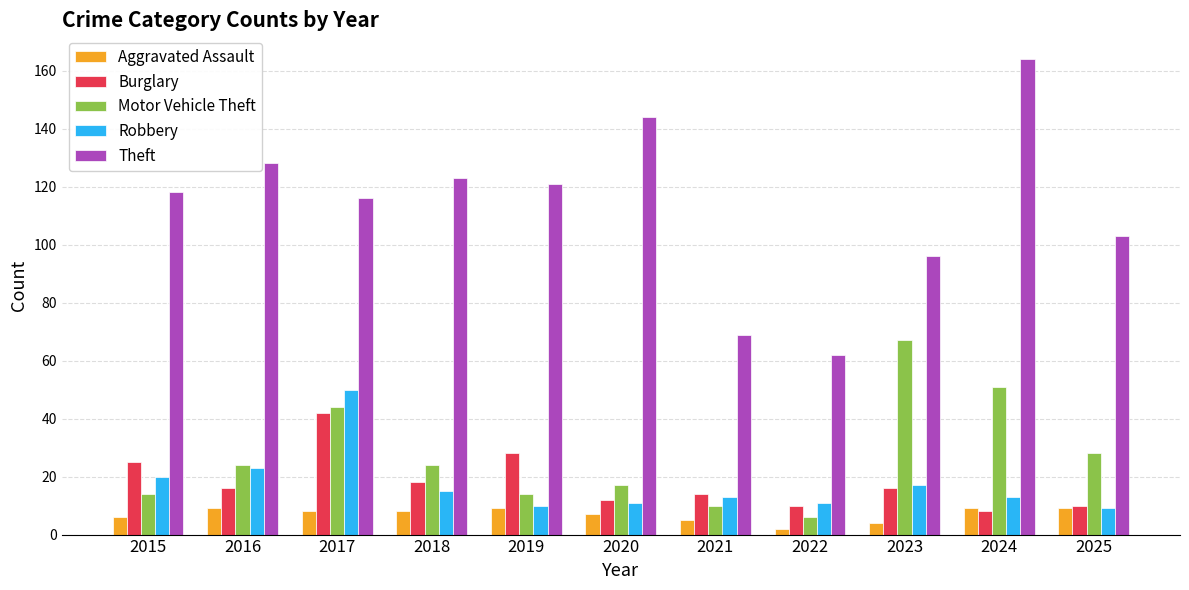

What is the greatest value displayed?

164